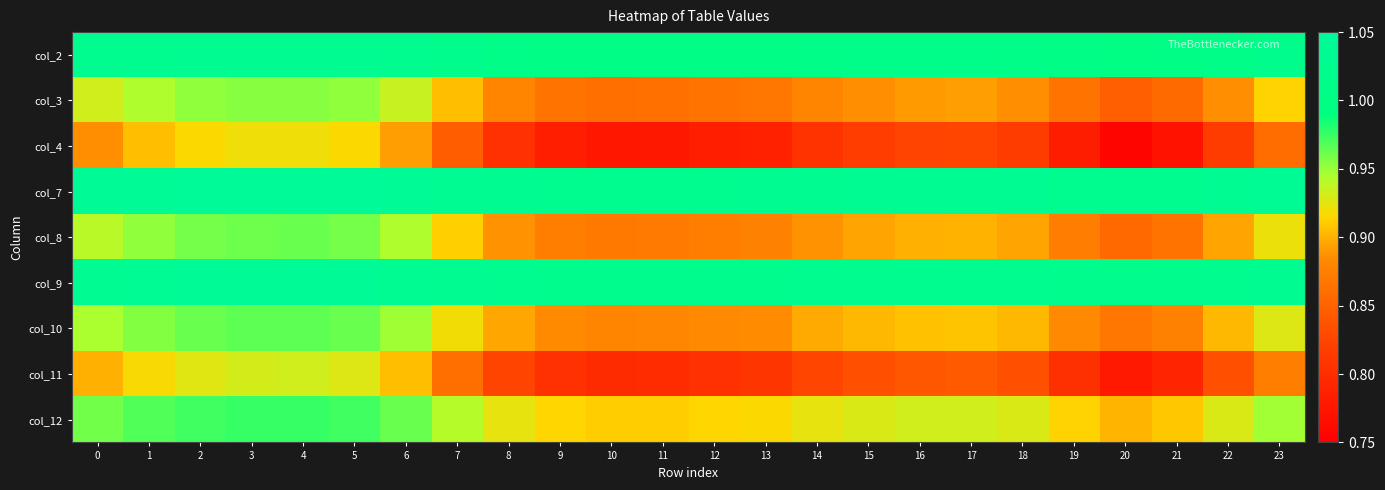

What is the total value across all series at 0?

8.7